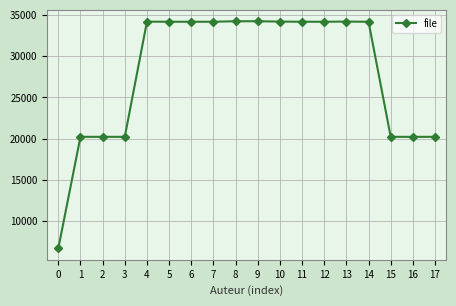

True or false: the data has more than 0 interior local peaks.

True